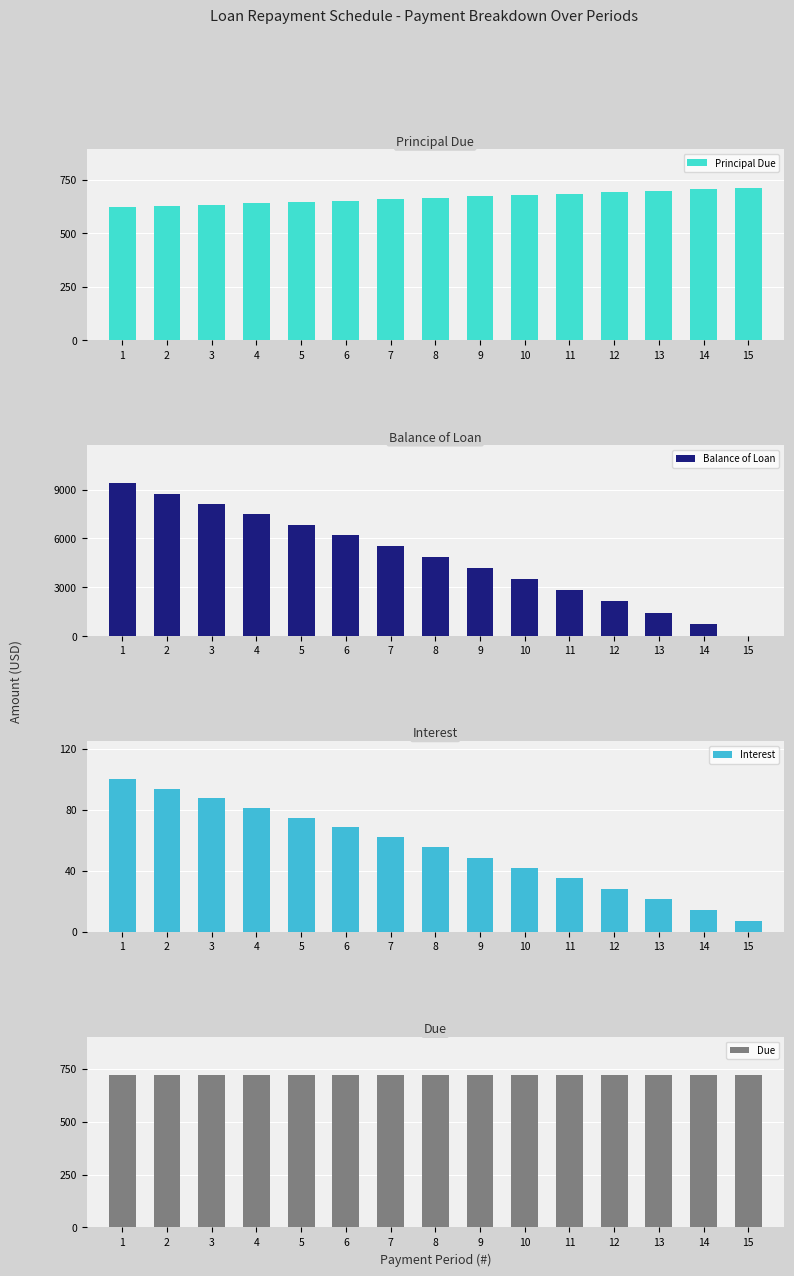

What are all the series names shown in the legend?

Principal Due, Balance of Loan, Interest, Due